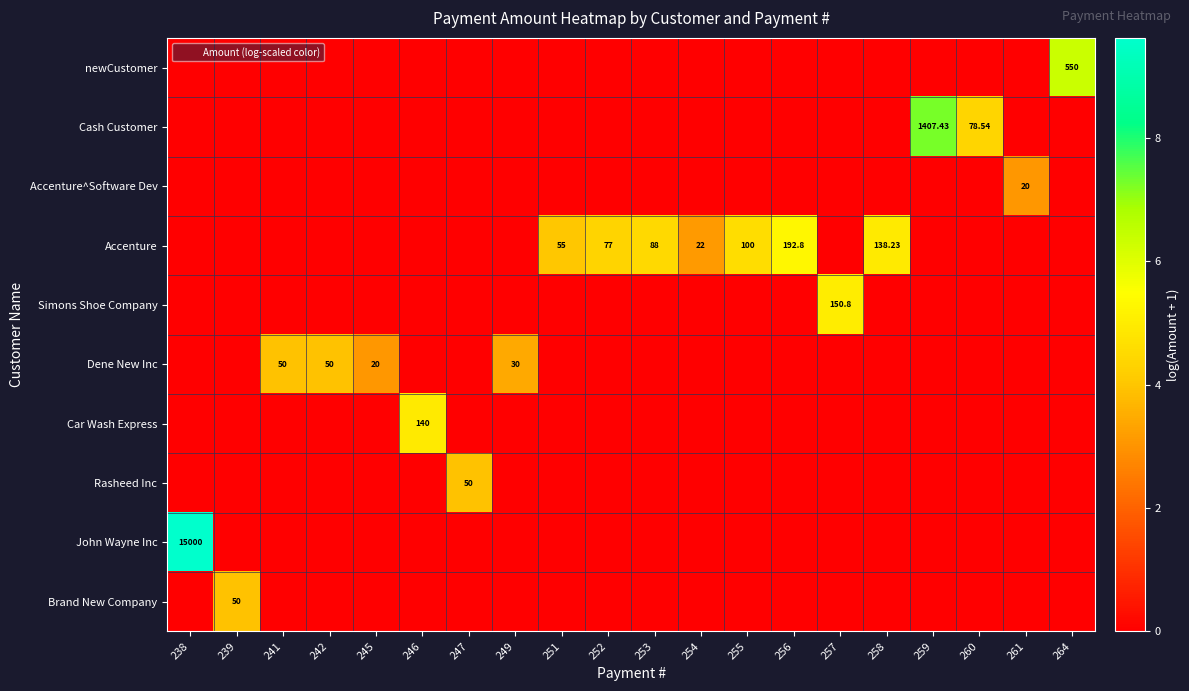

The Accenture^Software Dev series shows 0.0 at 238. True or false?

True